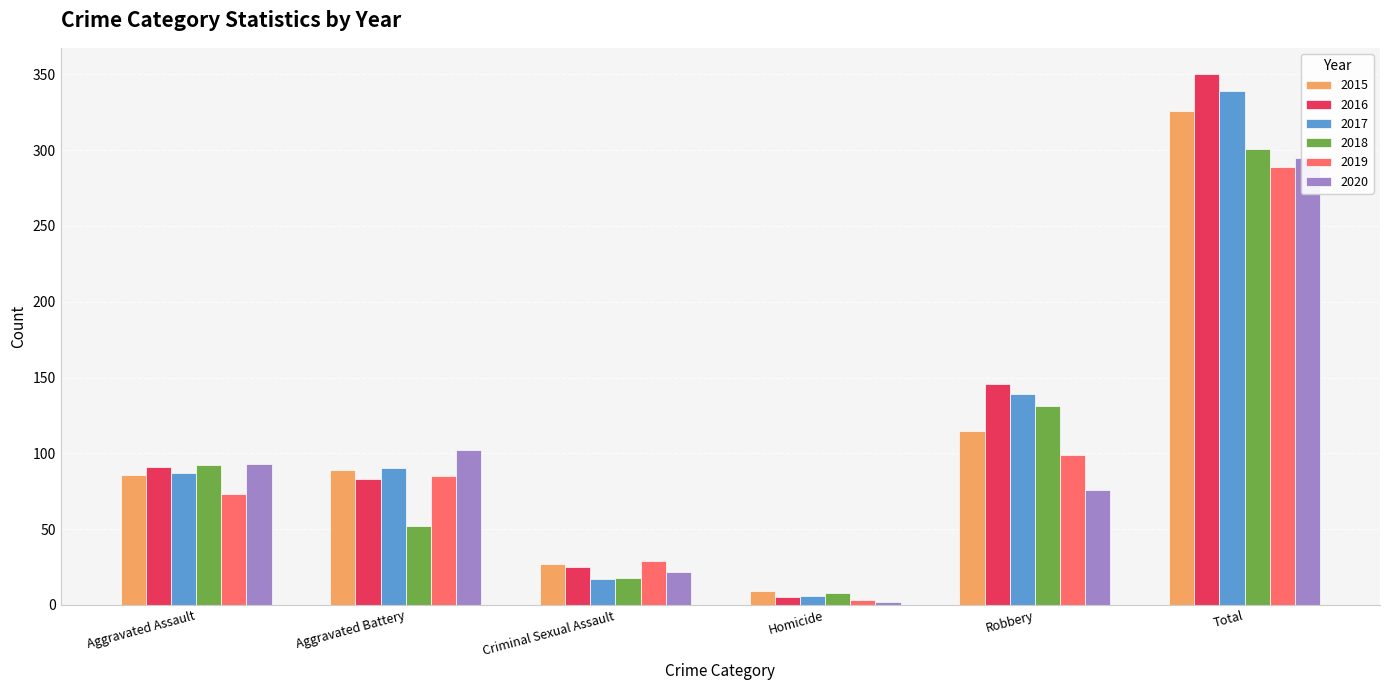

Is the value of 2019 at Aggravated Battery greater than the value of 2016 at Robbery?

No